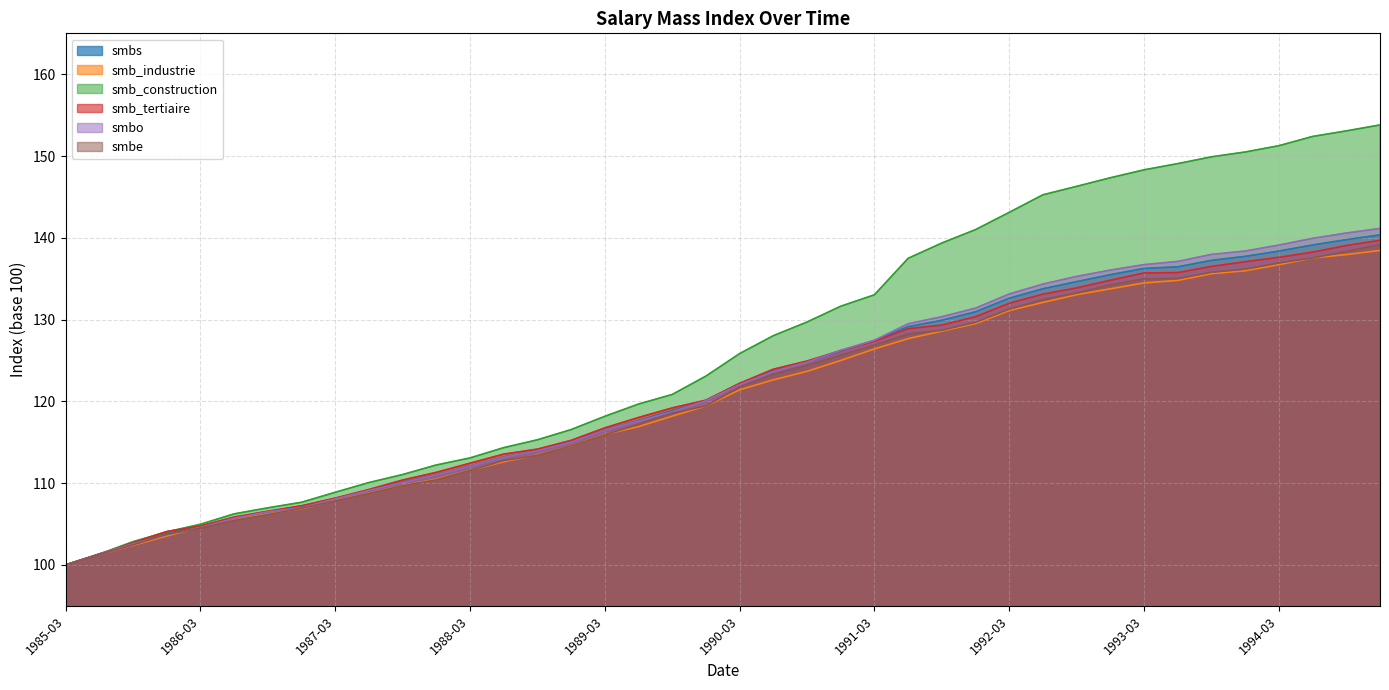

Between 1992-09 and 1994-03, which series saw the biggest shift?

smb_construction